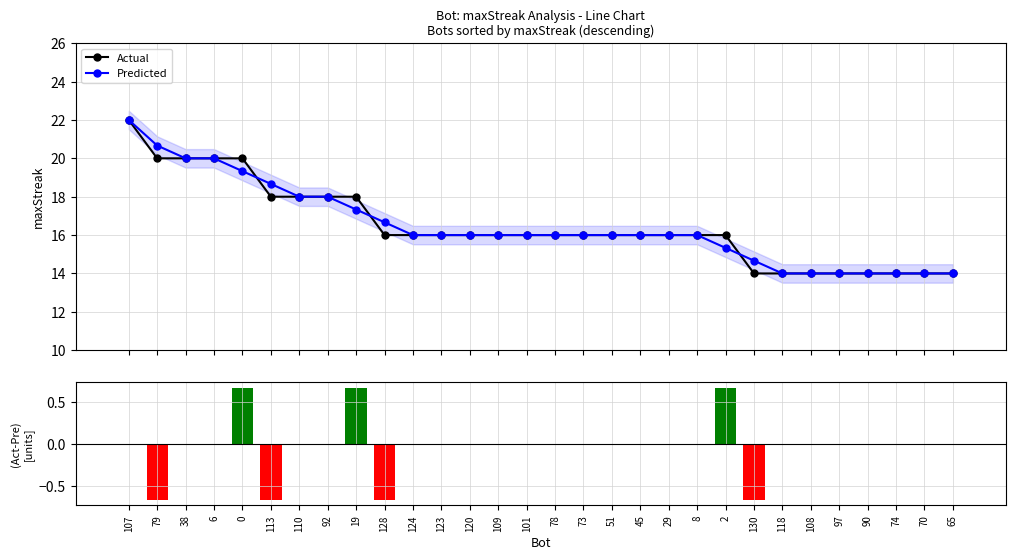

What is the minimum value shown in the chart?

-0.7